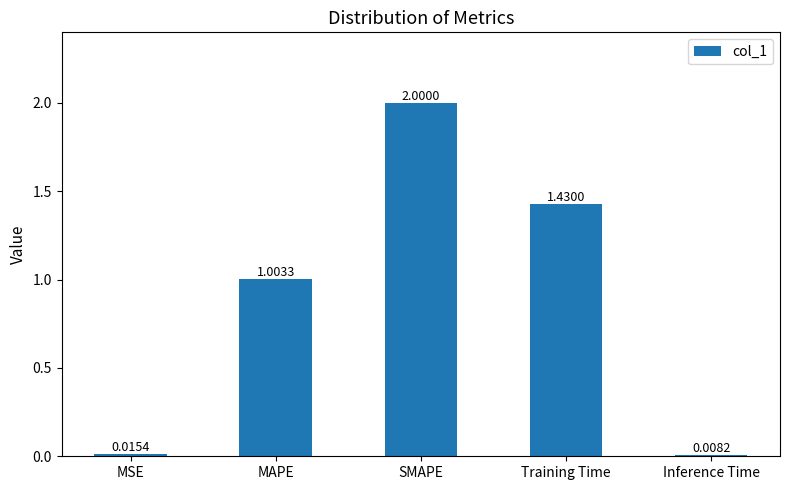

At which label does the data first exceed 1?

MAPE